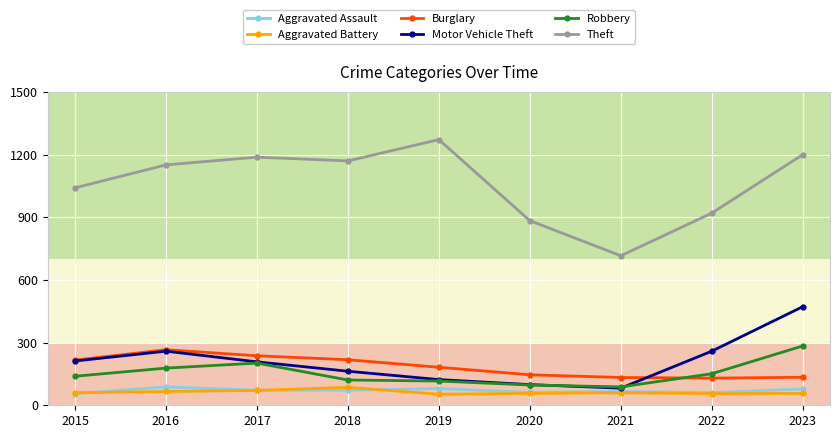

What is the approximate value of Aggravated Battery at 2021?

60